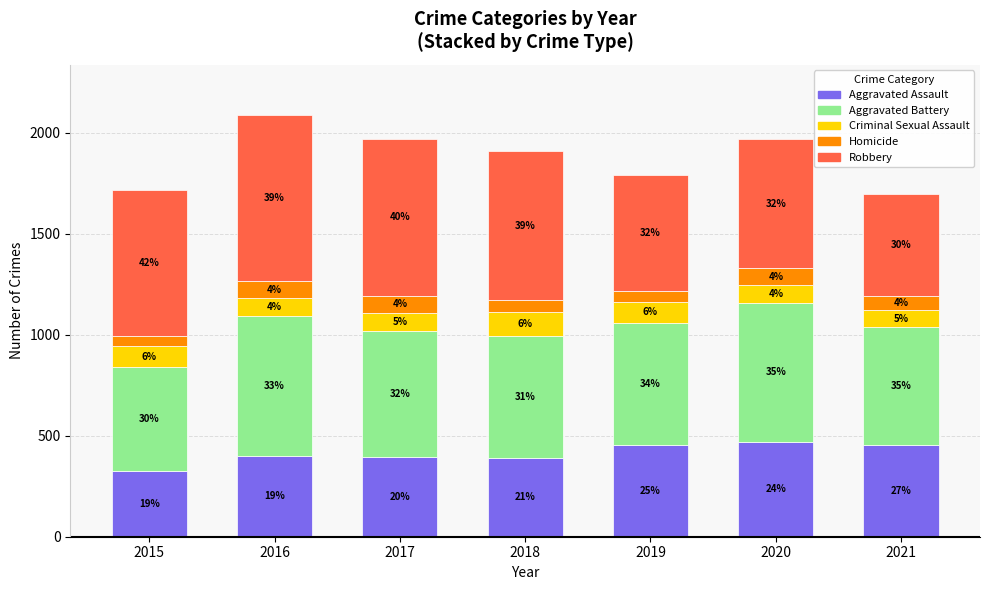

How many bars are there in total?

7